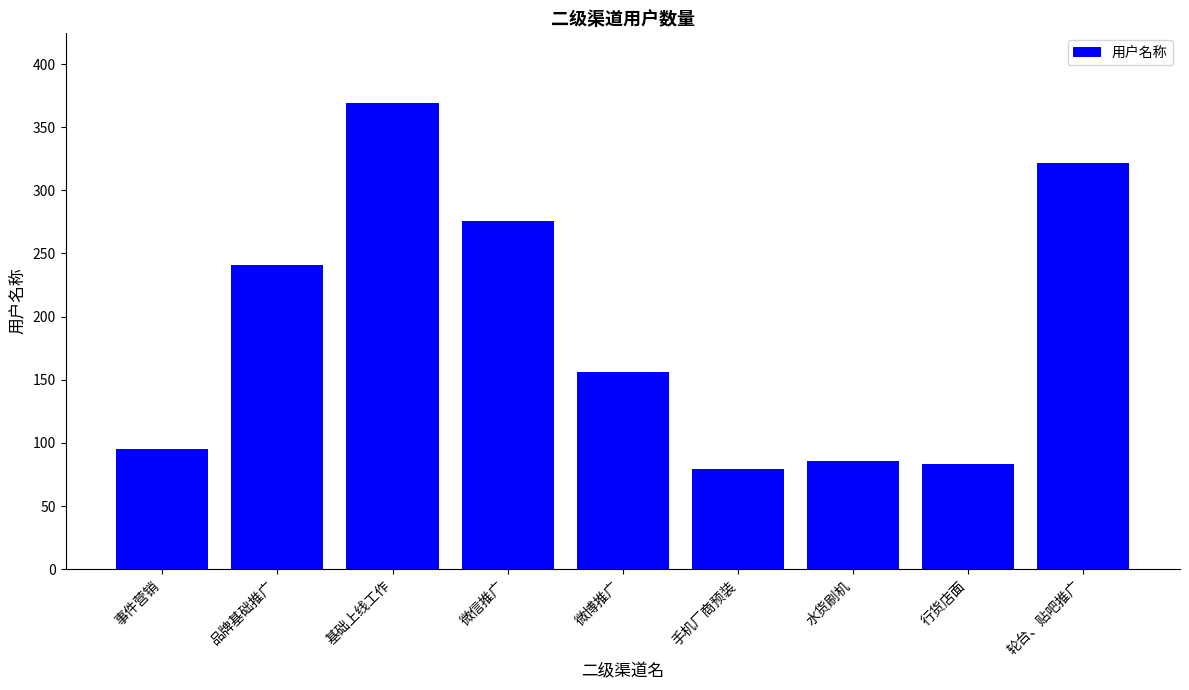

How many series are shown in this chart?

1